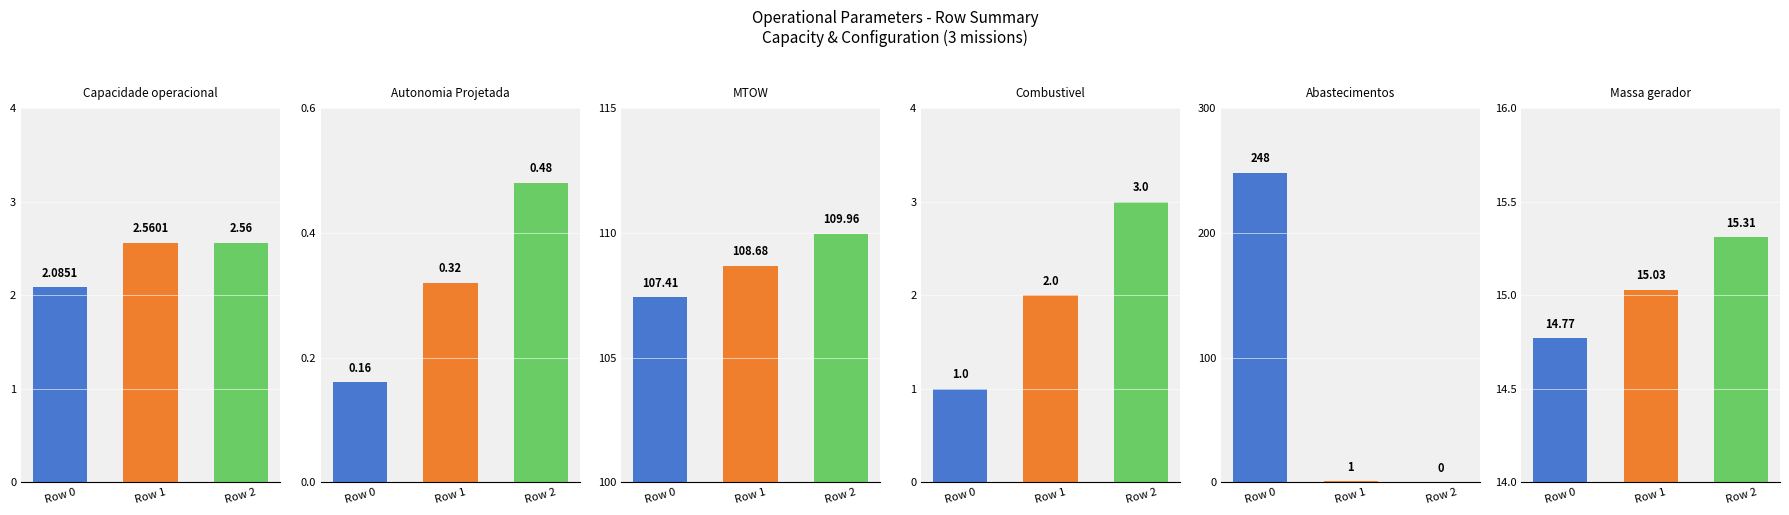

What is the value of the Combustivel [kg] bar at the 2nd from the left?

2.0